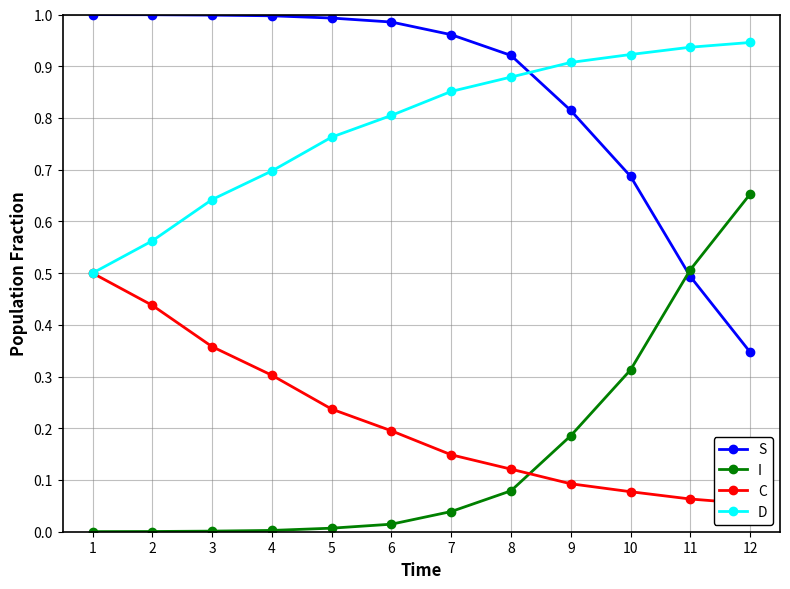

Does the chart display data point markers on the line(s)?

Yes